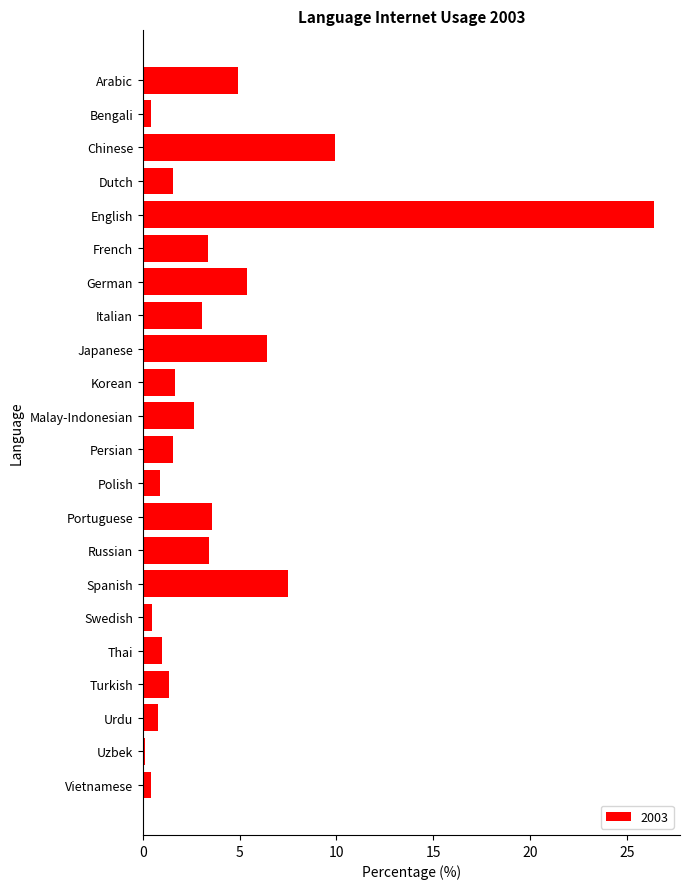

At which label is the value closest to 13?

Chinese